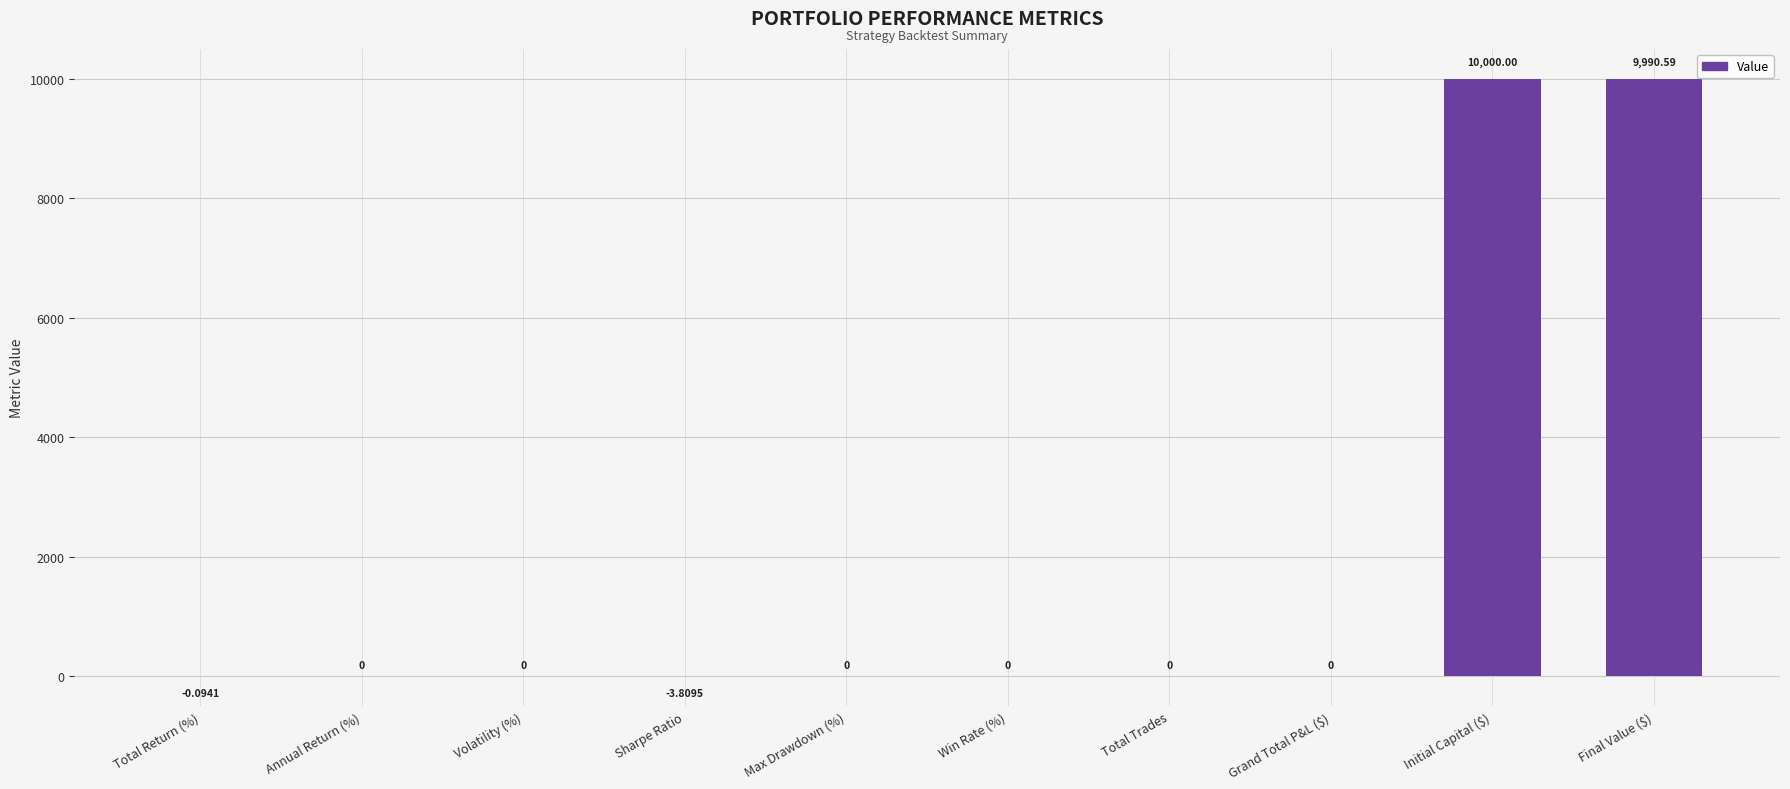

Which category has the highest value across all series?

Initial Capital ($)